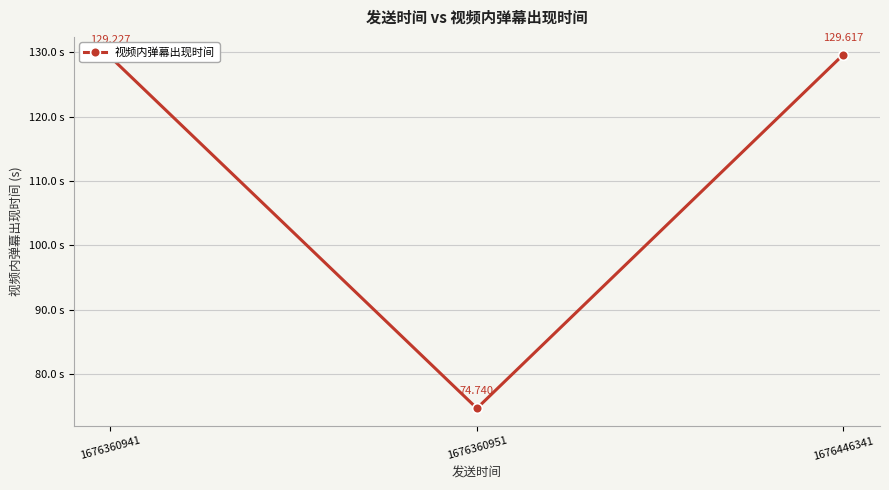

At which category does the chart reach its minimum across all series?

1676360951